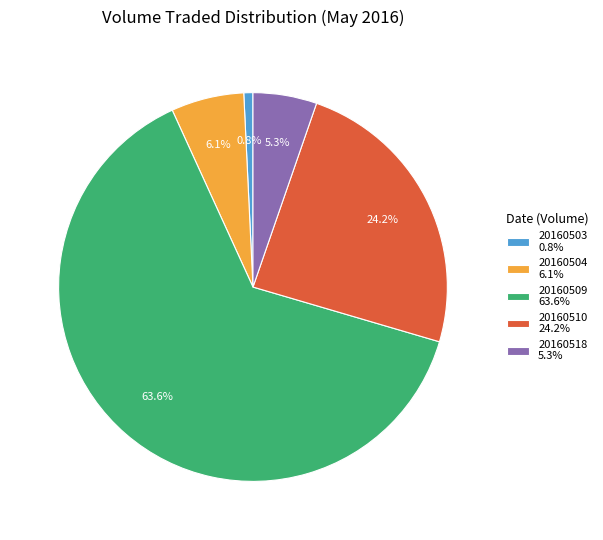

To the nearest percent, what is the average slice percentage?

20%